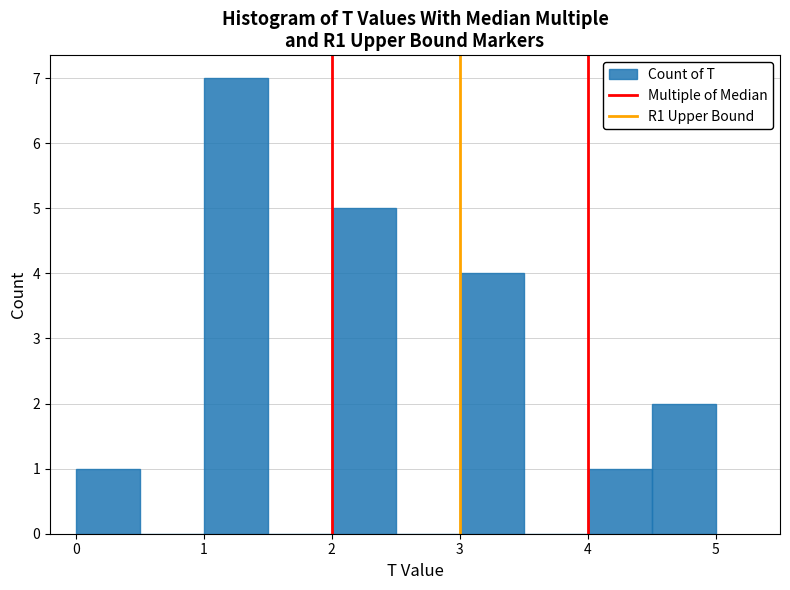

How tall is the bar that spans 3.0 to 3.5 on the x-axis? The values are not printed on the chart, so give them approximately, as read against the axis.

4